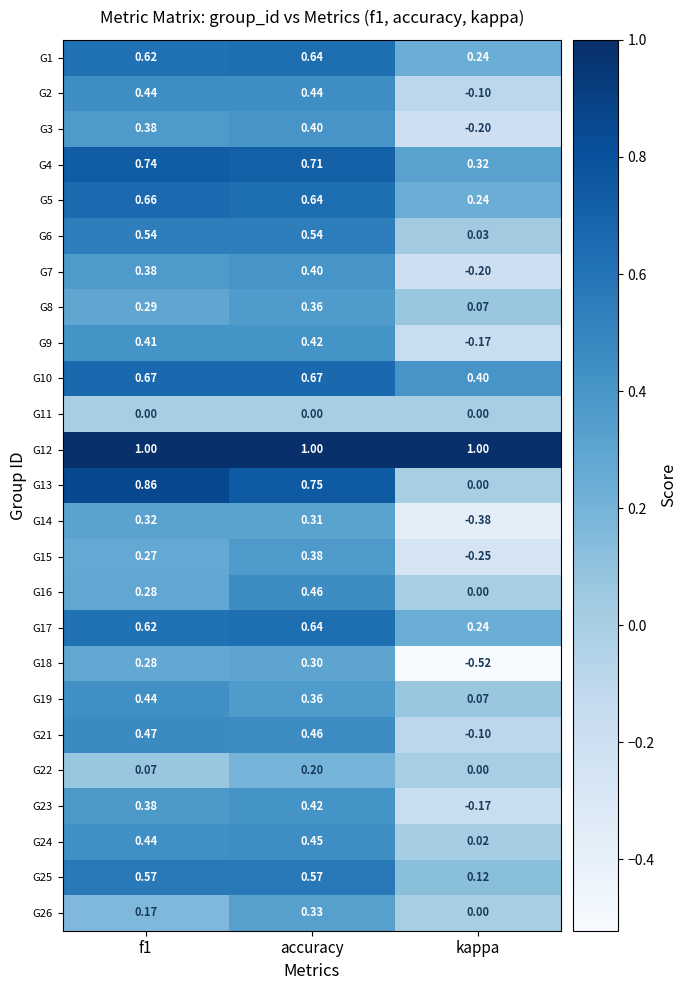

At how many categories does at least one series exceed 0?

3